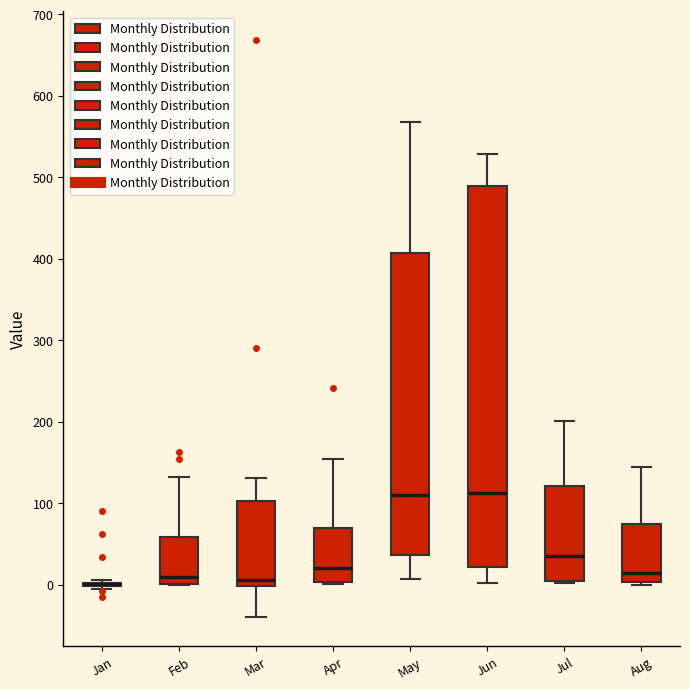

Comparing the boxes themselves (not the whiskers), which one is the tallest?

Jun